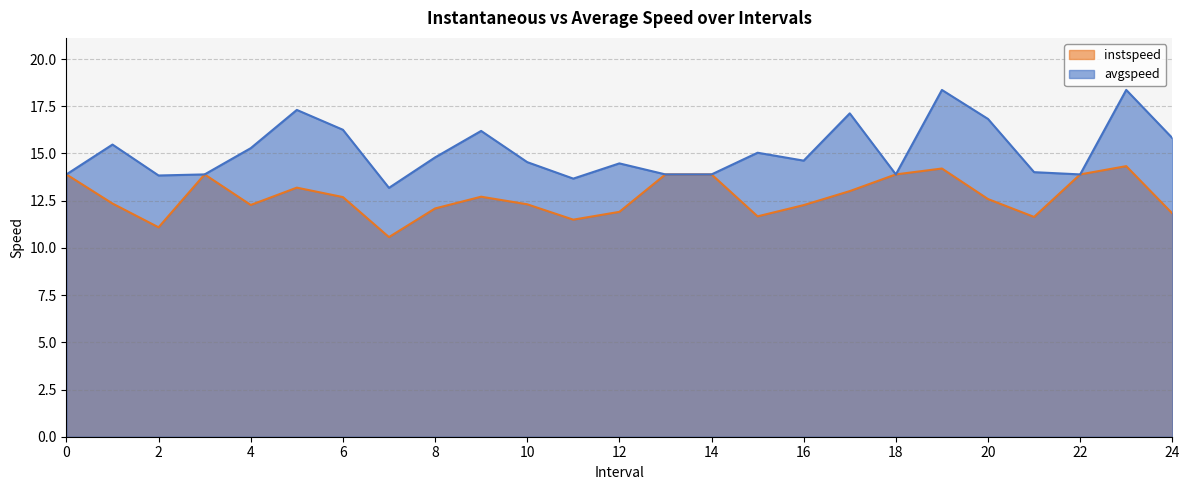

Rank the series at 23.0 from lowest to highest value.

instspeed, avgspeed